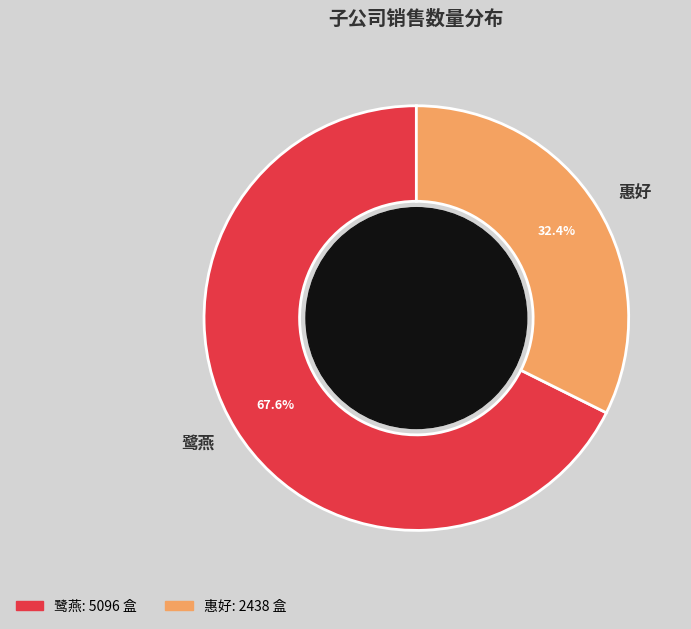

Which slice is the largest?

鹭燕